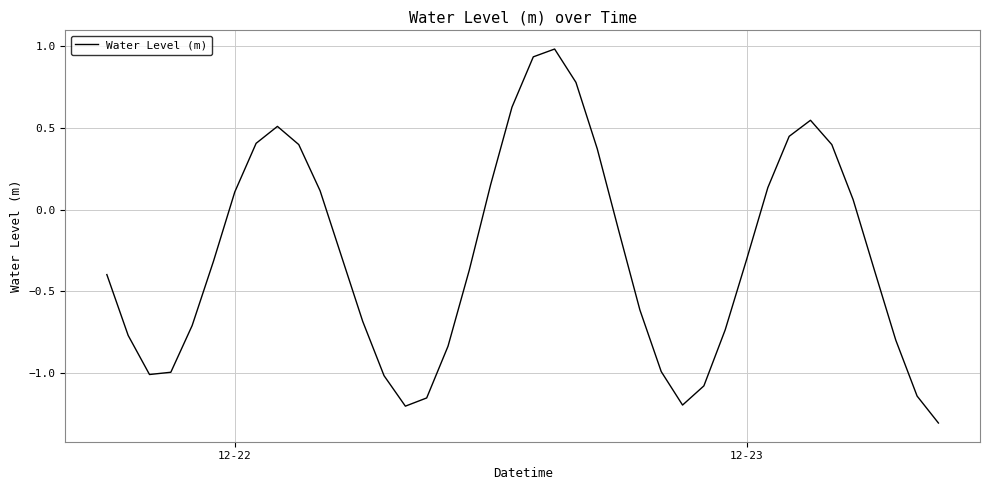

What is the minimum value shown in the chart?

-1.3